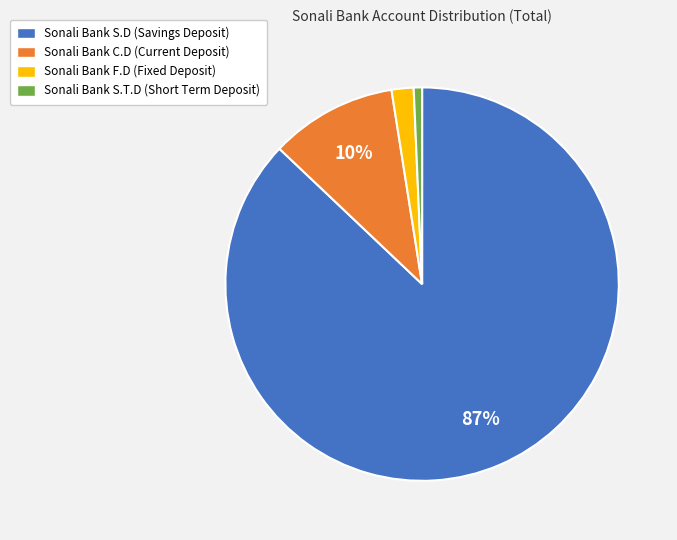

Is it true that Sonali Bank S.T.D (Short Term Deposit) is 1% of the pie?

True